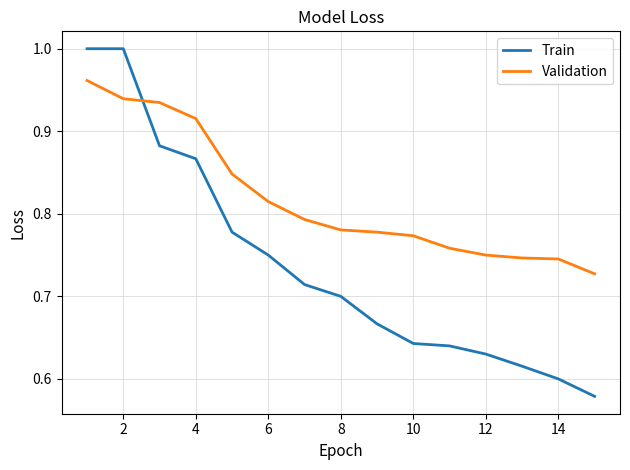

How many times do Validation and Train cross each other?

1